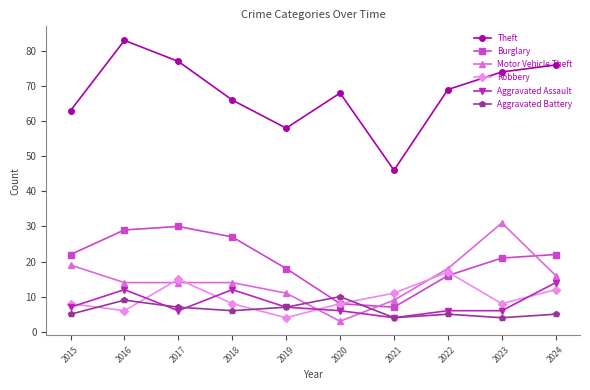

How many categories are shown in the chart?

10